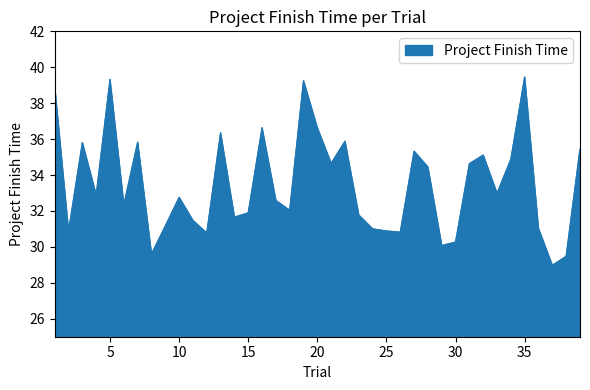

What is the maximum value shown in the chart?

39.5